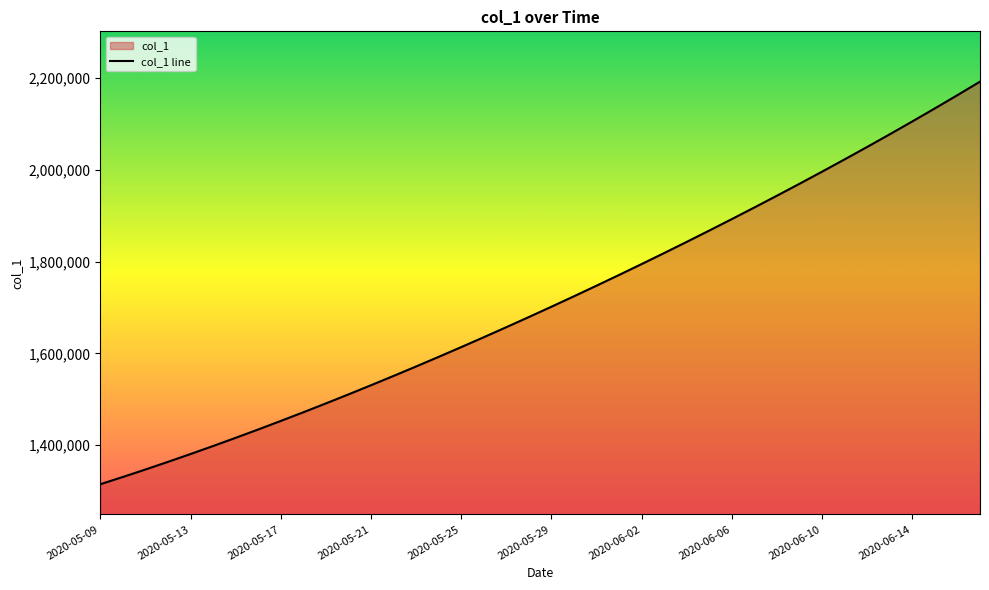

How many values exceed 1701853?

20